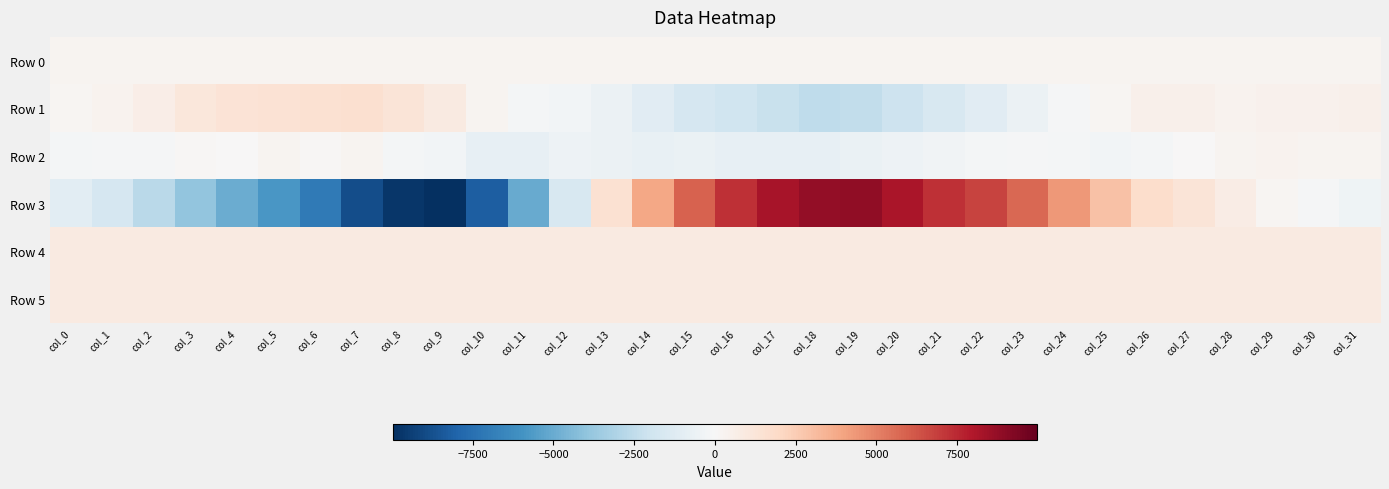

Which label corresponds to the largest value in the chart?

col_19